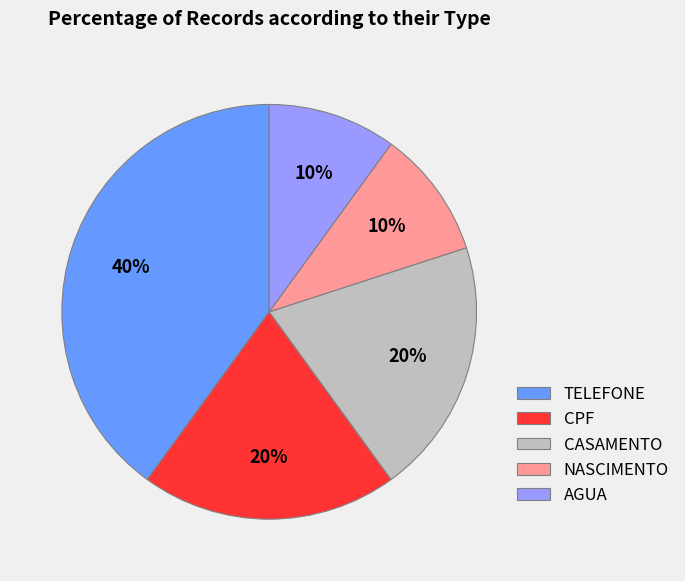

To the nearest percent, what percentage of the pie is CASAMENTO?

20%